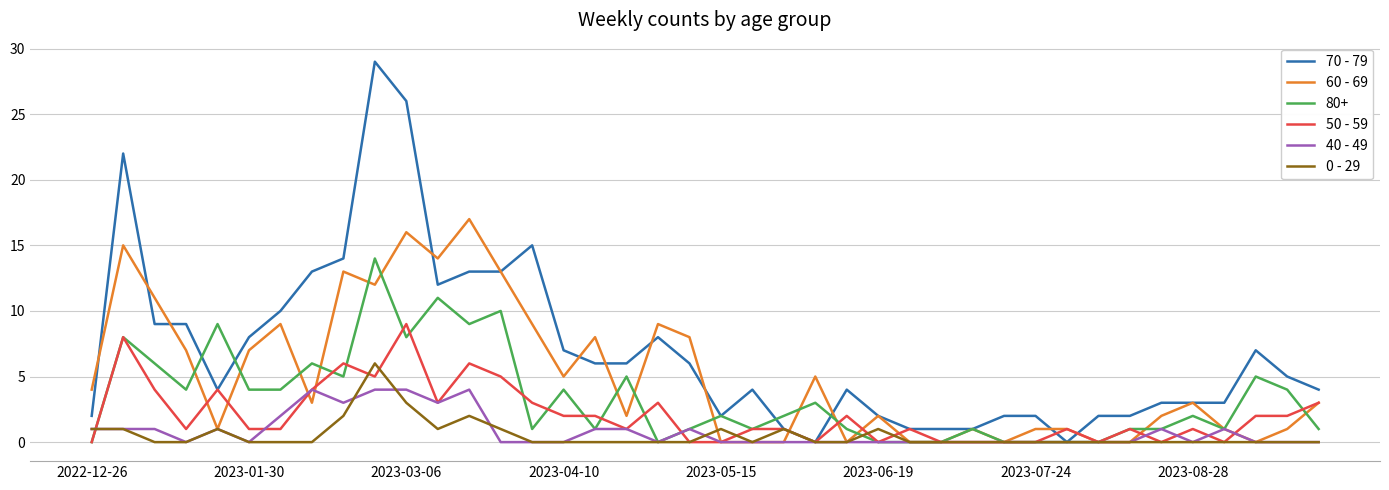

Which series has the largest total across all categories?

70 - 79